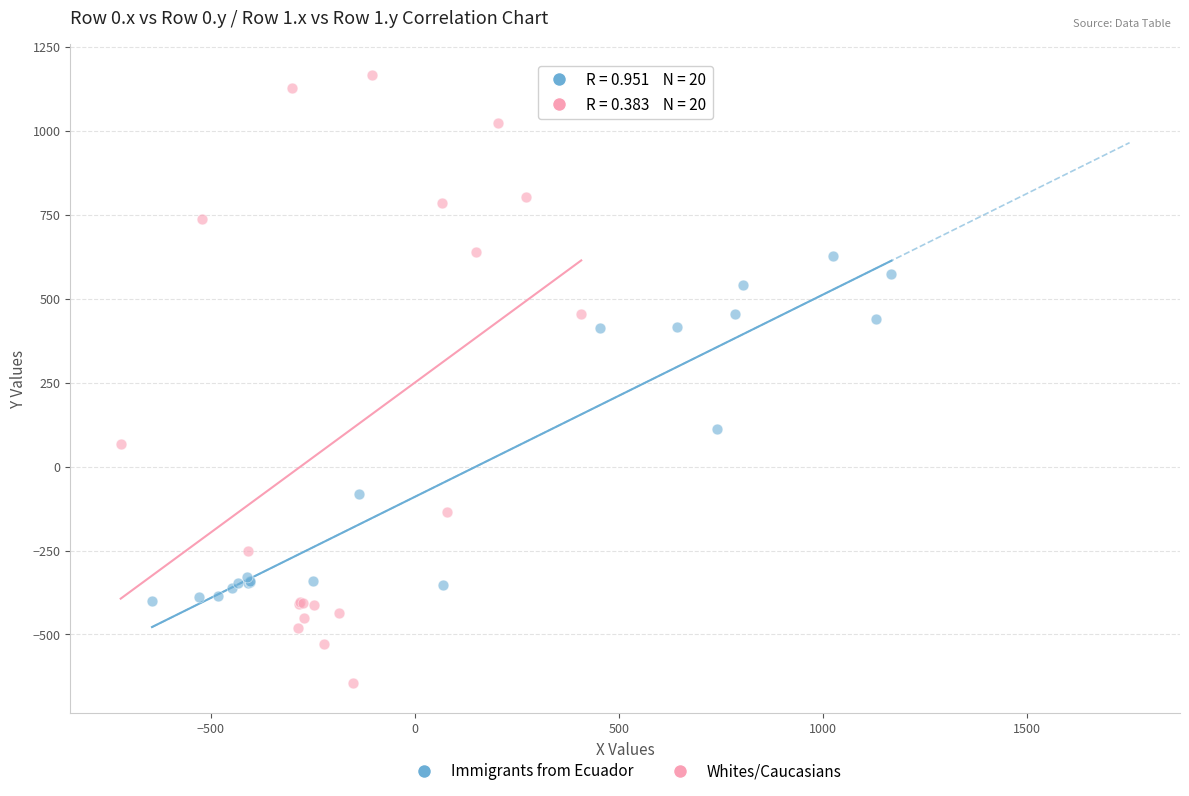

Which series has the widest spread of Y values?

Whites/Caucasians